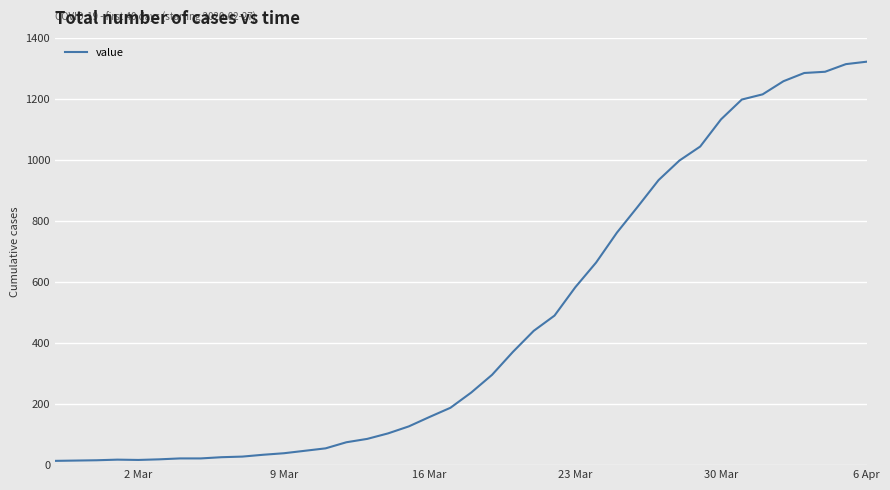

How many series are shown in this chart?

1